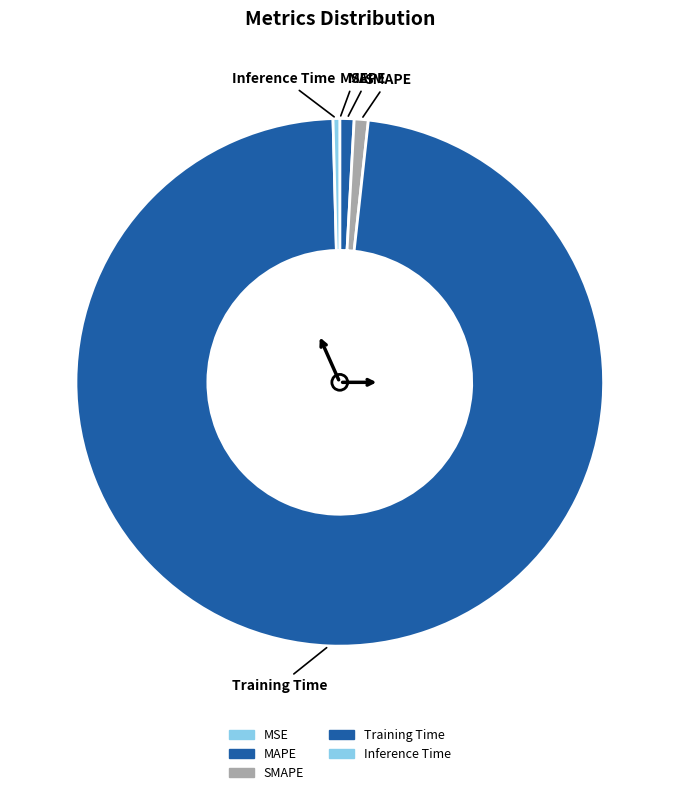

What is the largest slice in the pie chart?

Training Time